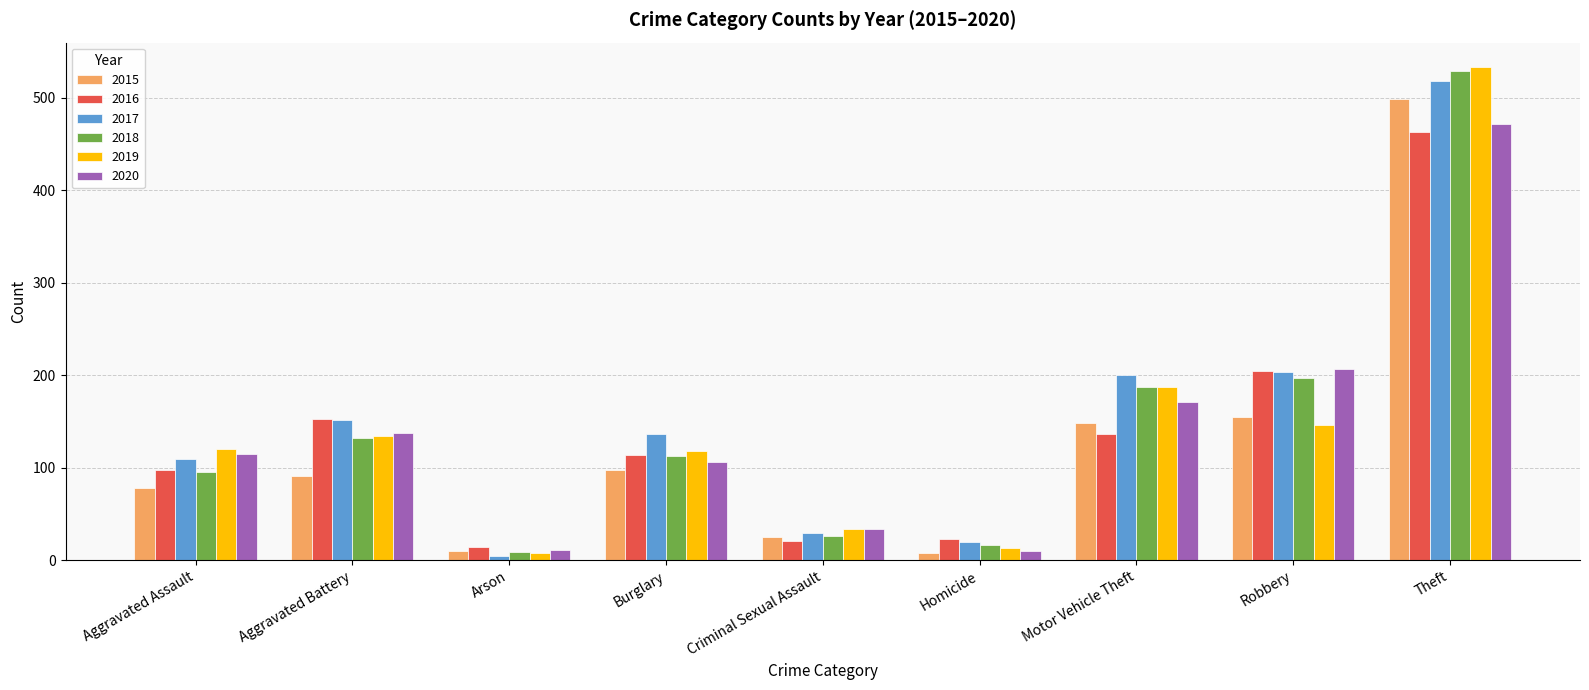

What is the maximum value shown in the chart?

533